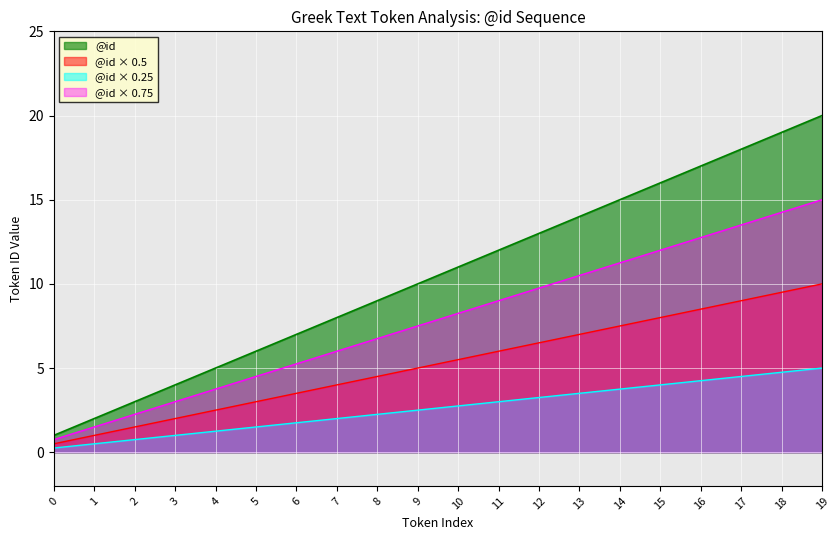

Between 6 and 11, which is larger?

11